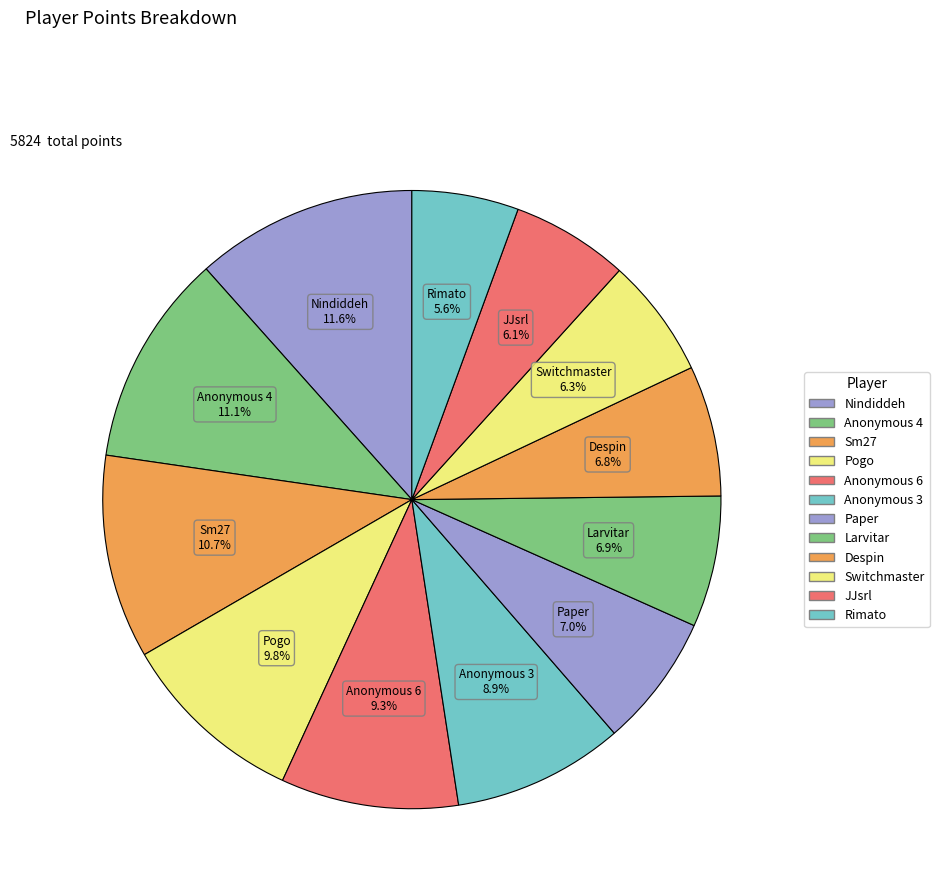

To the nearest percent, what portion does Anonymous 4 represent?

11%